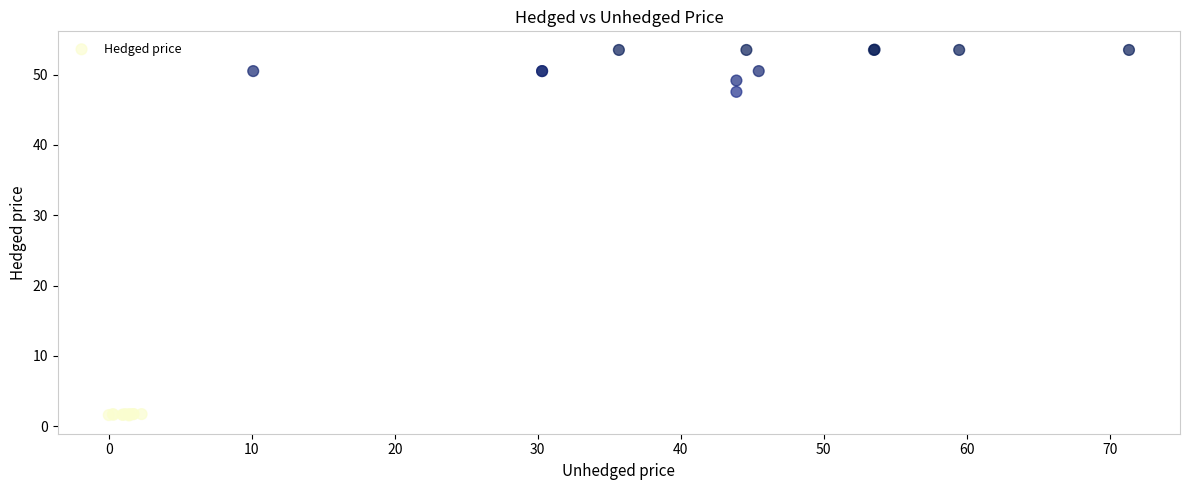

What Y value in the scatter plot is closest to 27?

47.5